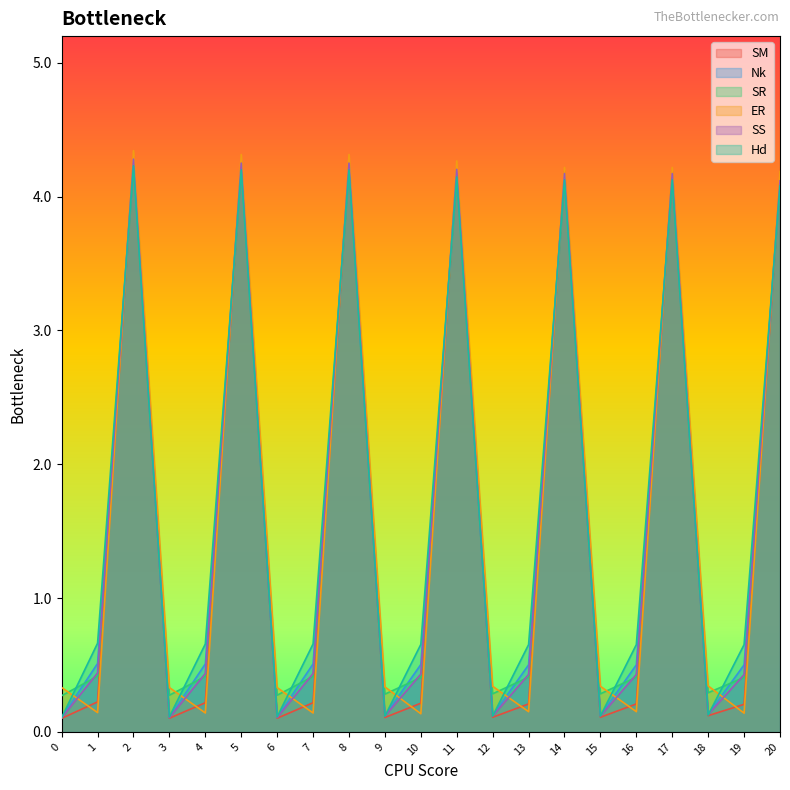

True or false: SR has more than 1 points higher than both neighbors.

True